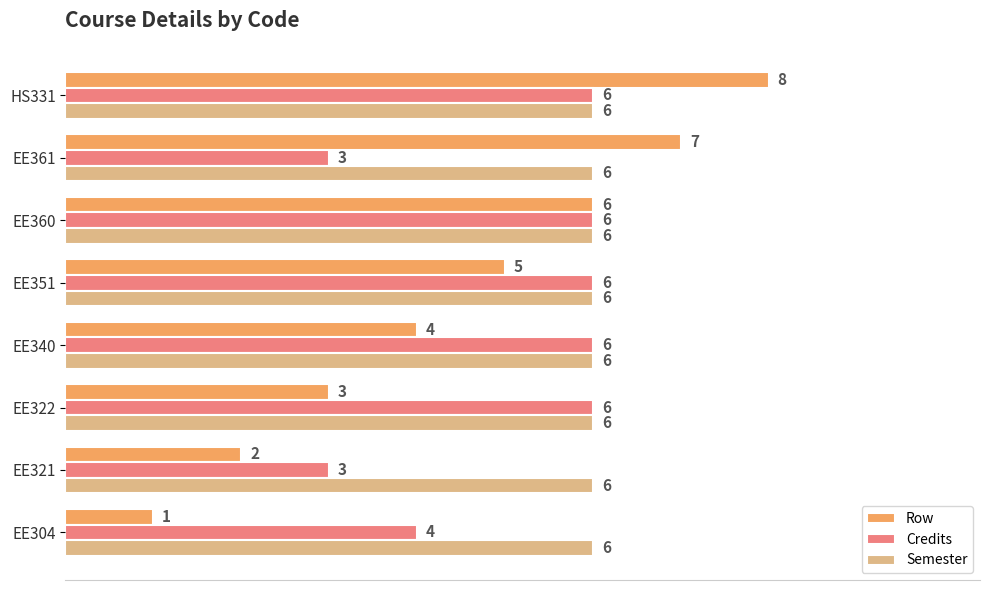

What is the difference between the second highest and minimum values in the Credits series?

3